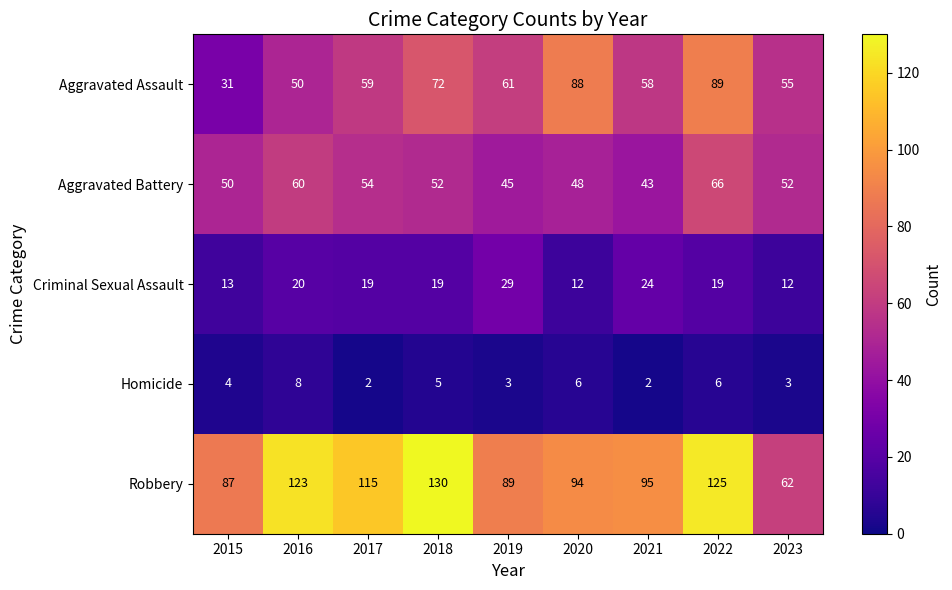

Rank the series by their maximum value, from highest to lowest.

Robbery, Aggravated Assault, Aggravated Battery, Criminal Sexual Assault, Homicide